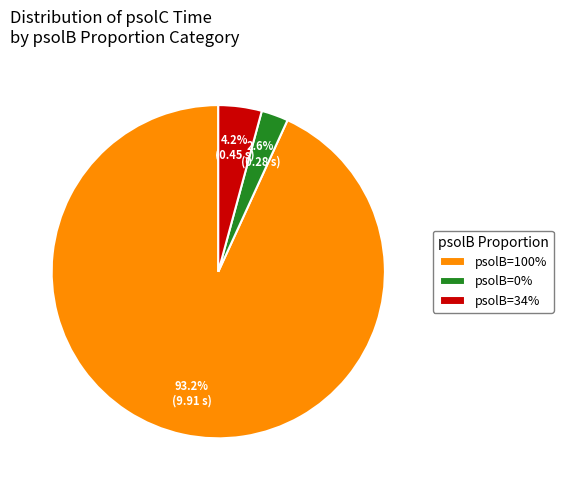

Is there a majority slice in this chart?

Yes